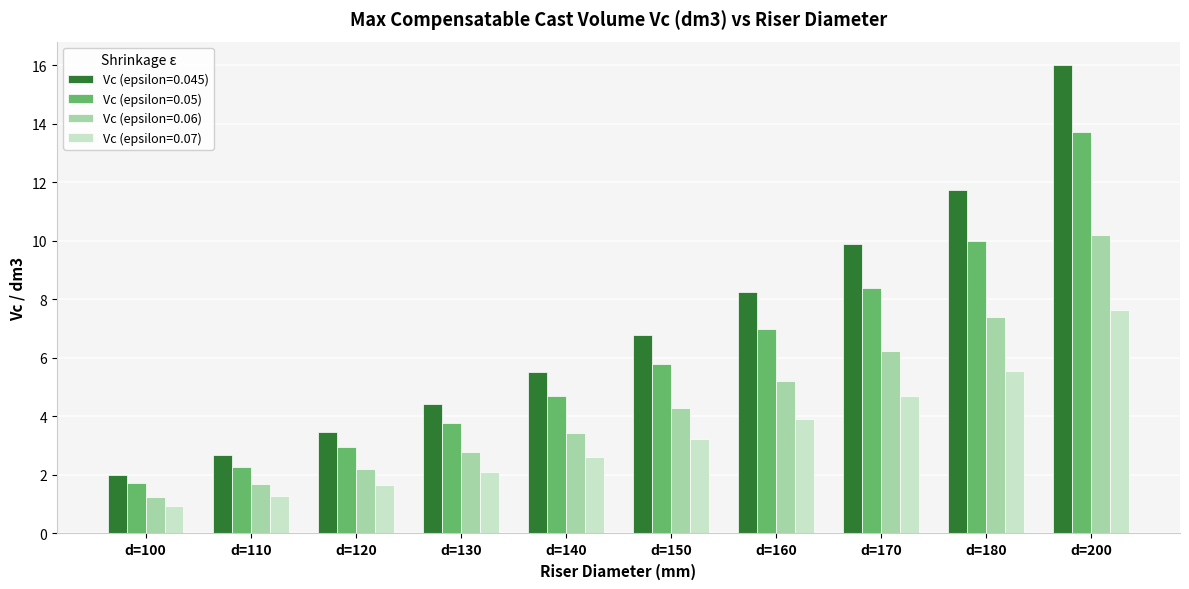

Rank the categories by Vc (epsilon=0.045) value from highest to lowest.

d=200, d=180, d=170, d=160, d=150, d=140, d=130, d=120, d=110, d=100